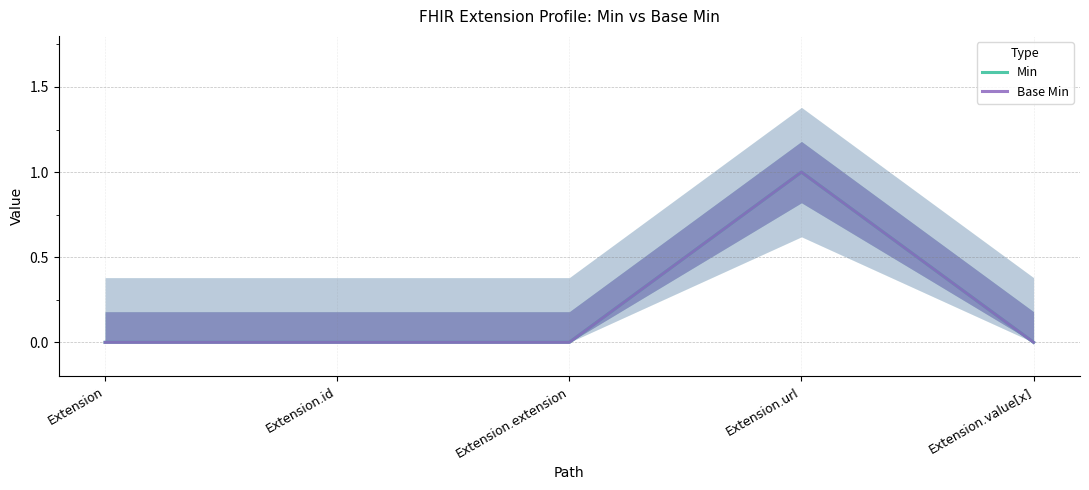

What is the maximum value shown in the chart?

1